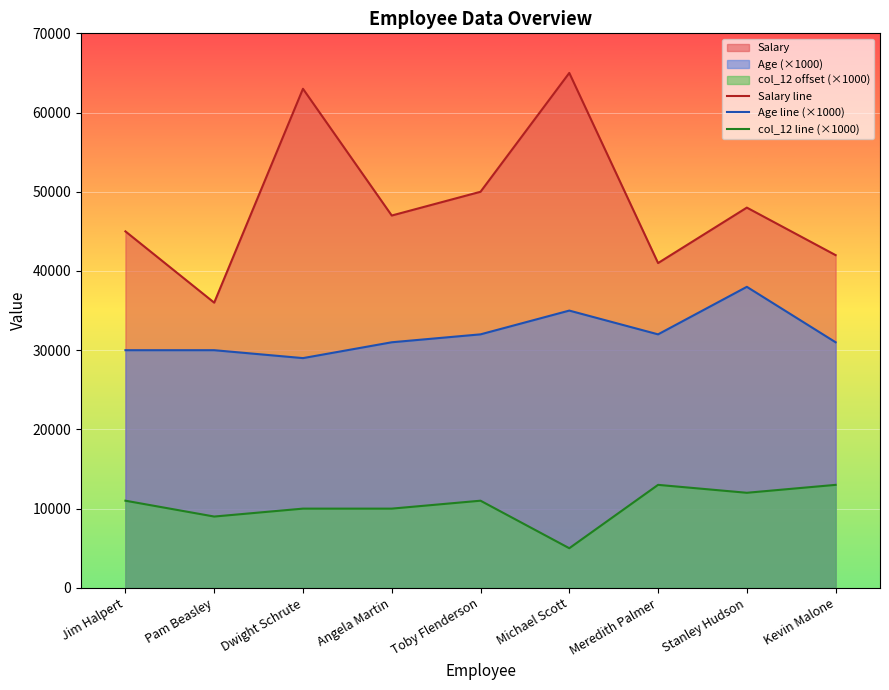

True or false: Salary line and col_12 line (×1000) intersect in this chart.

False